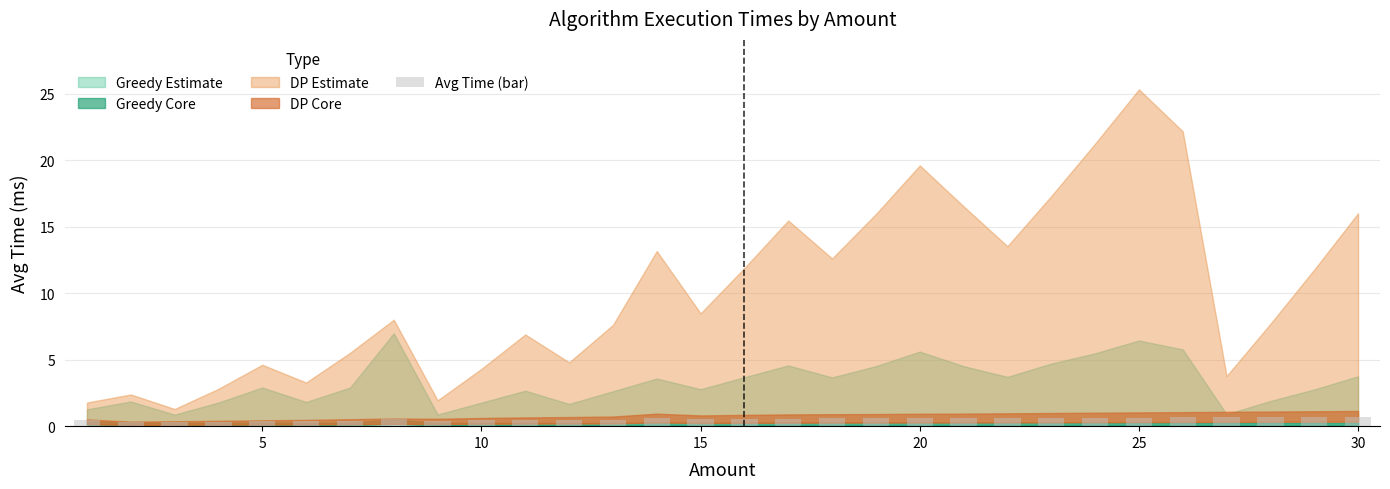

What is the sum of all values?

15.9